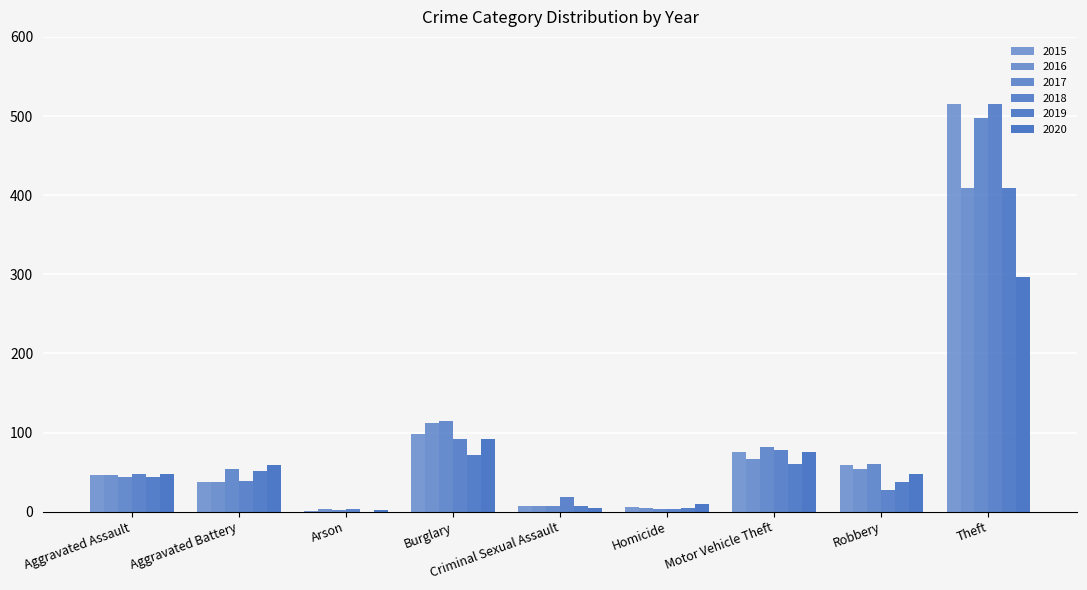

What is the sum of all 2020 values?

635